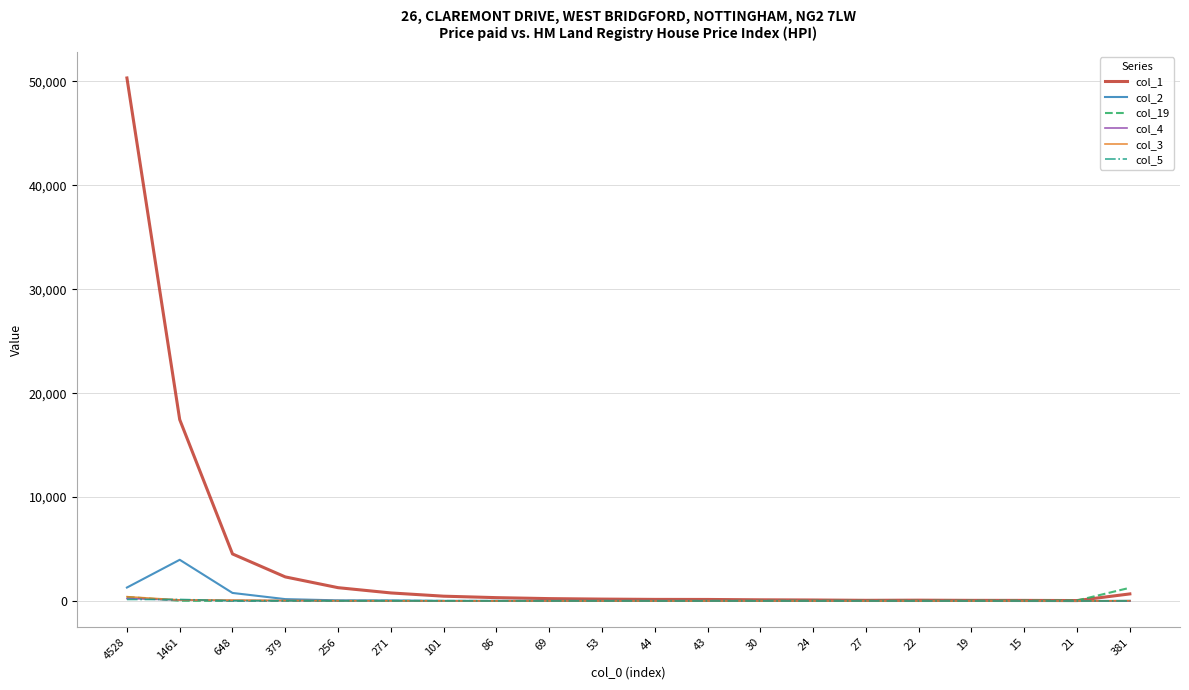

Which series has the widest spread of values?

col_1